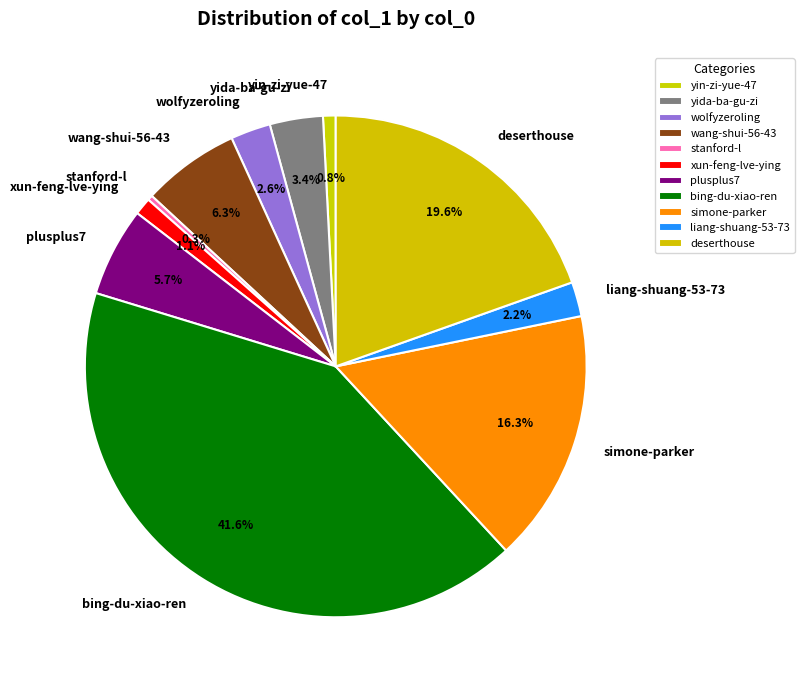

What percentage do deserthouse and simone-parker together represent?

35.9%